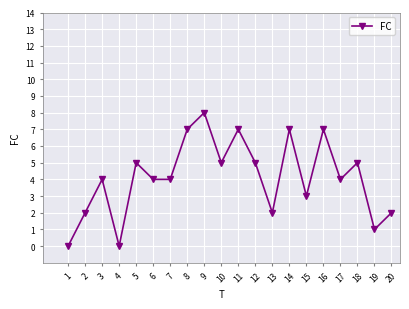

What is the sum of all values?

82